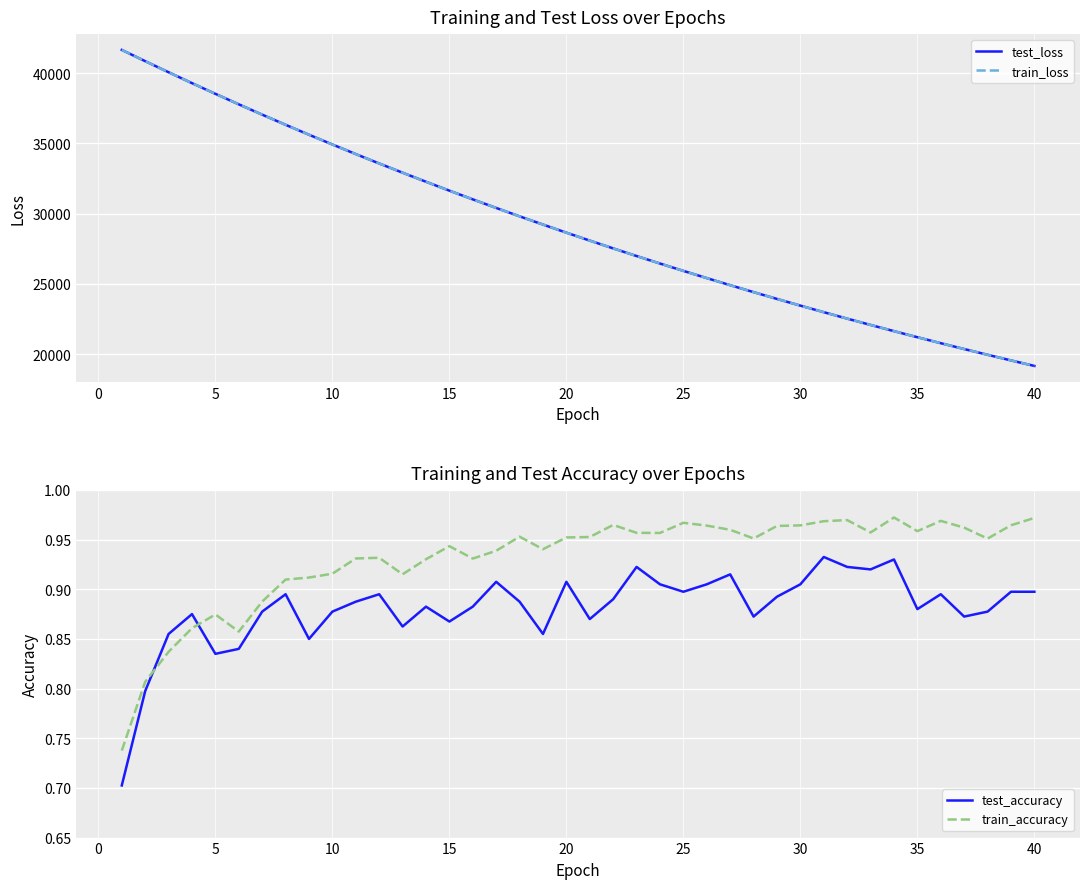

How many train_accuracy values are between 0 and 1?

40